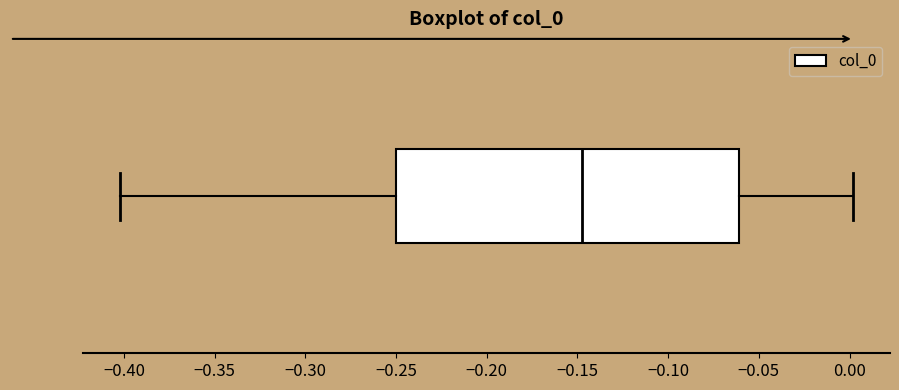

Transcribe this box plot: give where the median line is, the range the box spans, and where the two whiskers end, as read against the x-axis. The values are not printed on the chart, so give them approximately, as read against the axis.

median -0.145, box -0.250 to -0.060, whiskers -0.405 to 0.000